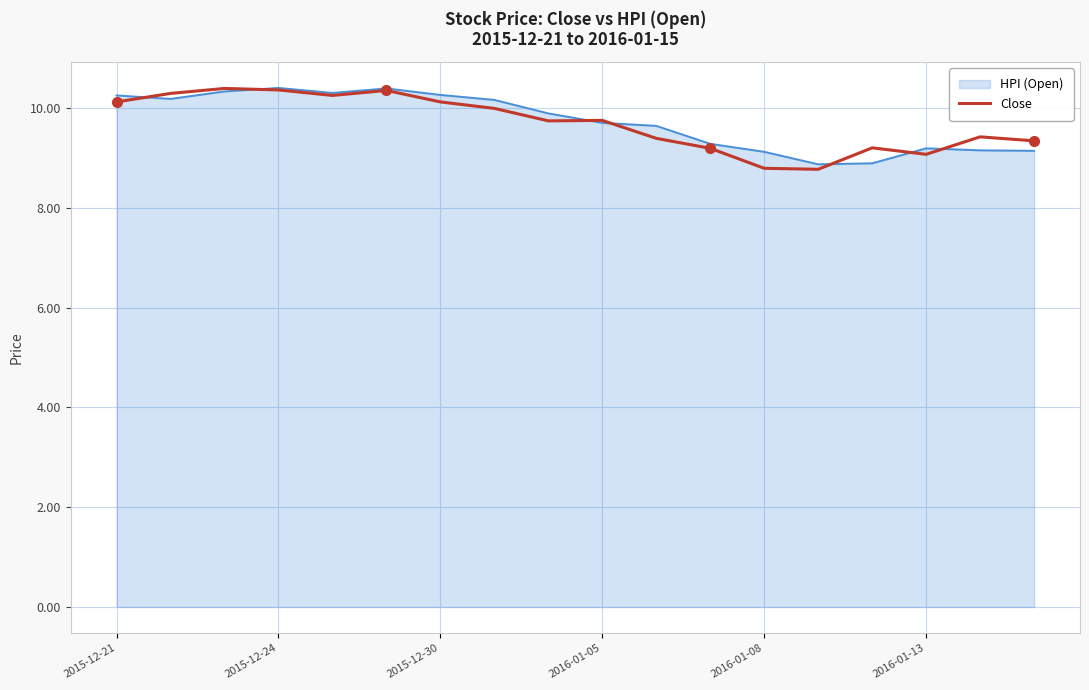

What is the lowest value of the Close series?

8.8